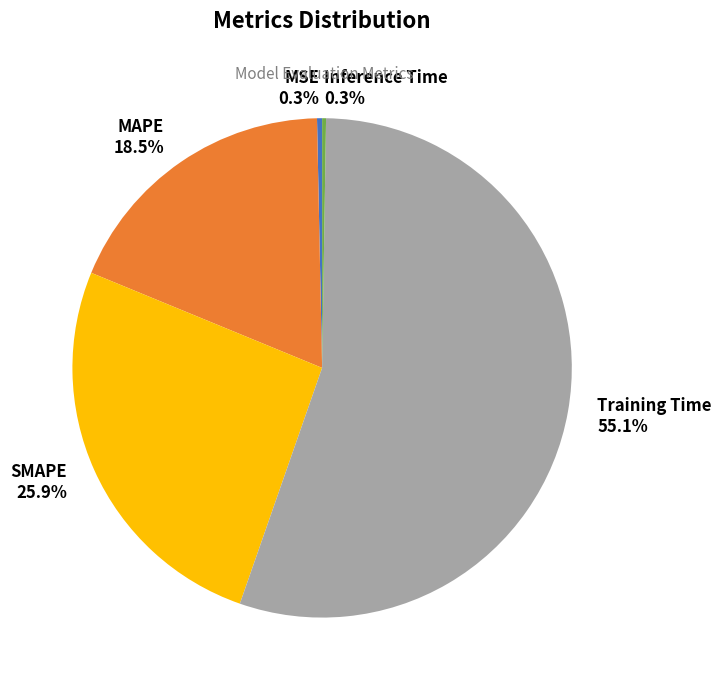

Which has a higher value, MAPE or MSE?

MAPE